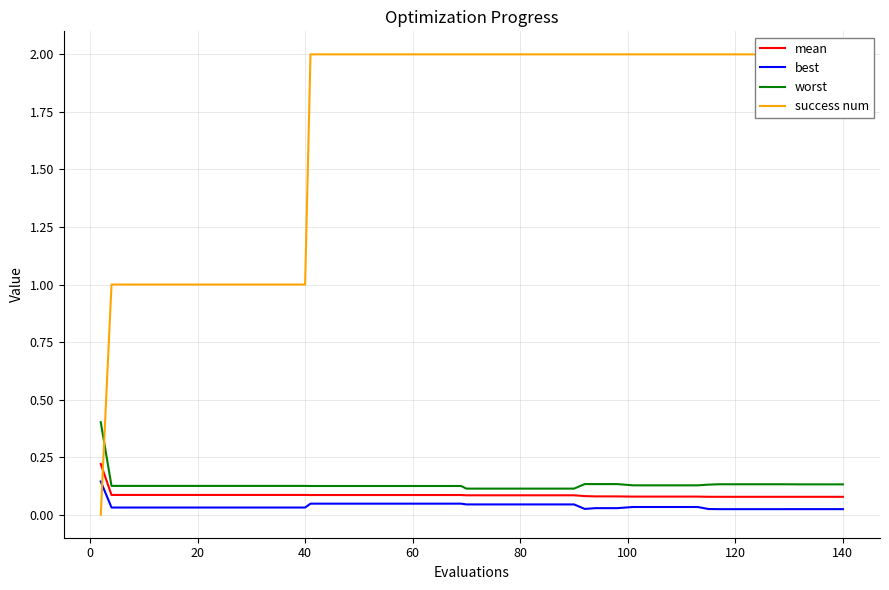

True or false: worst has a value of 0.0 at 40.

False